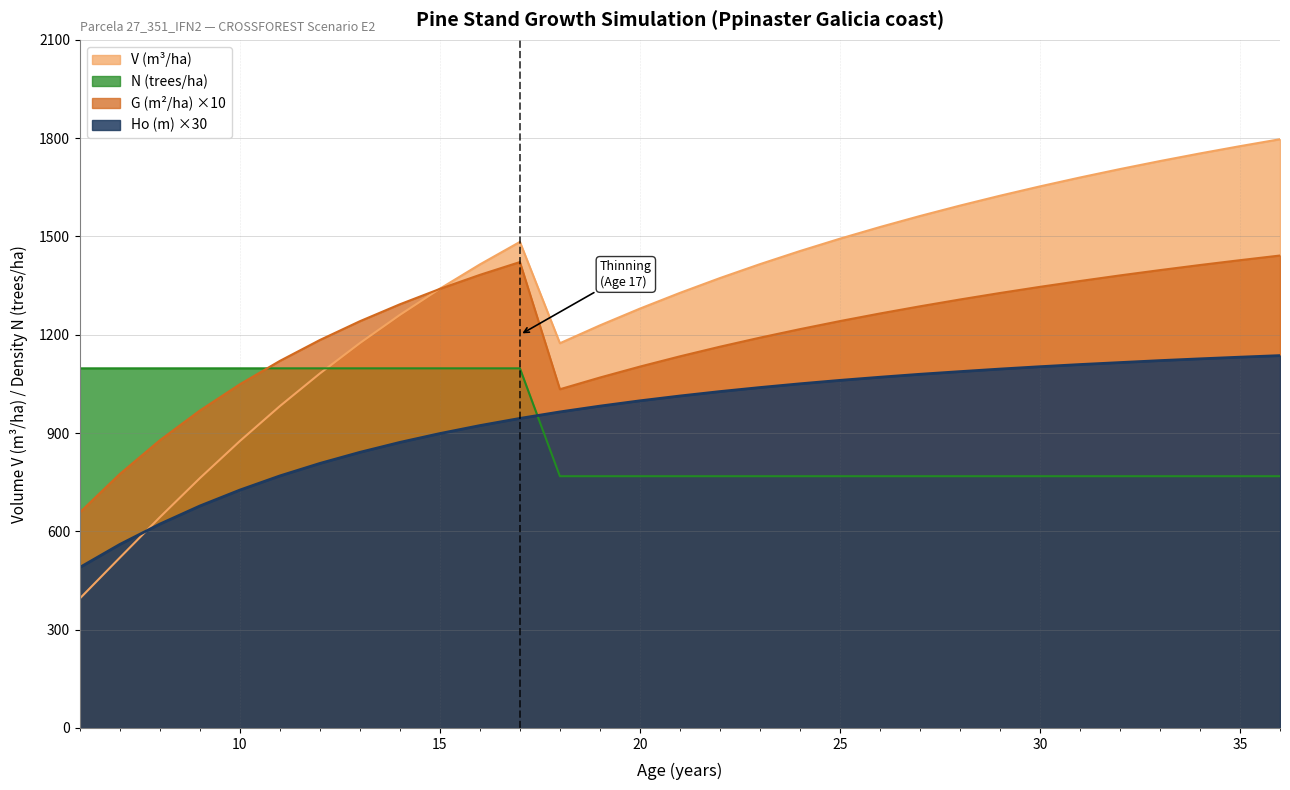

What is the lowest value of the G (m2/ha) series?

658.1